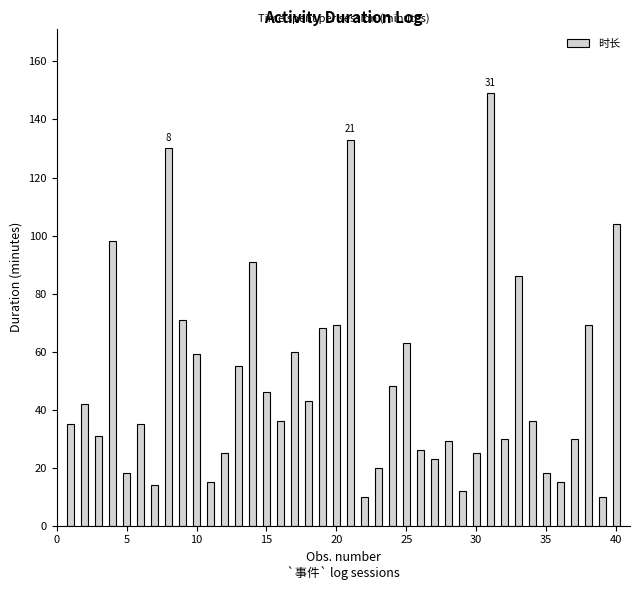

Are the bars horizontal?

No